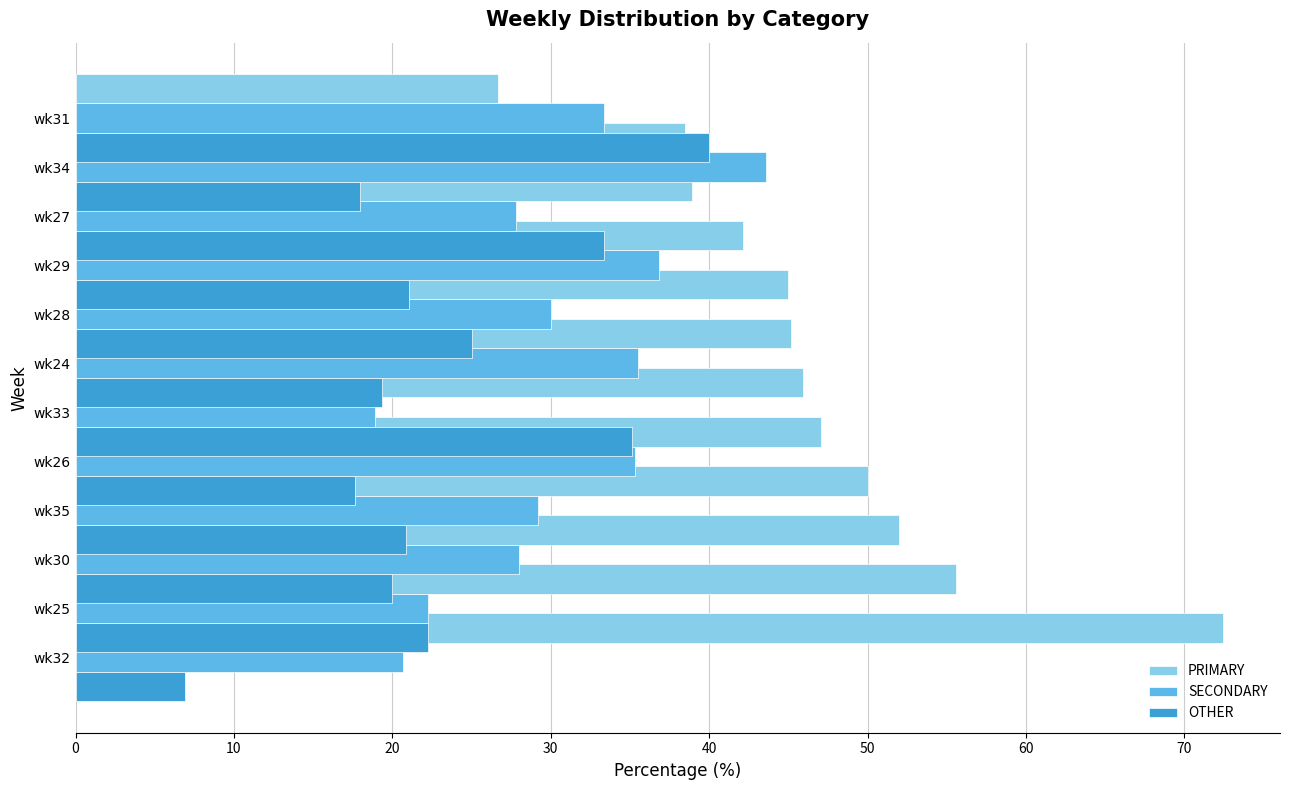

Which series has the widest spread of values?

PRIMARY